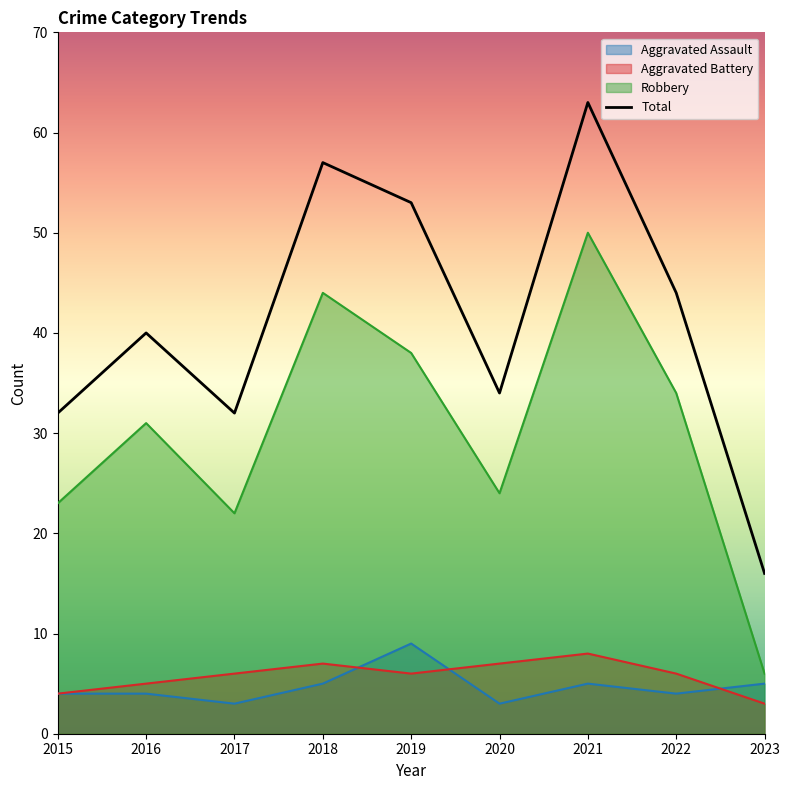

At which category is the sum across all series the highest?

2021